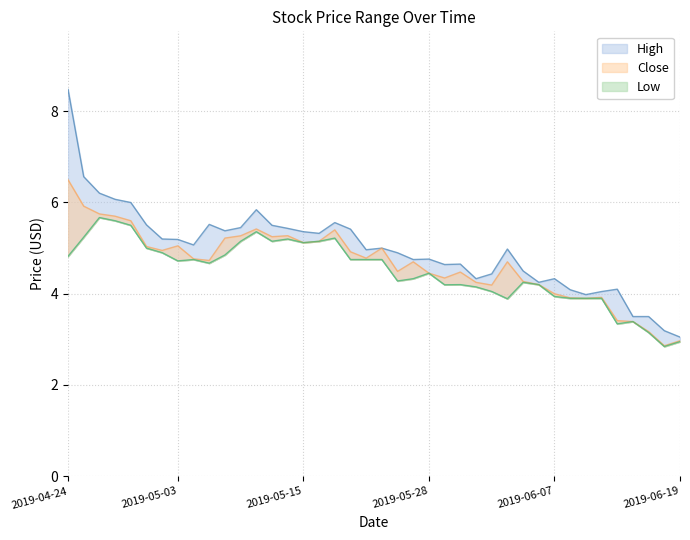

At which category does the chart reach its peak across all series?

2019-04-24